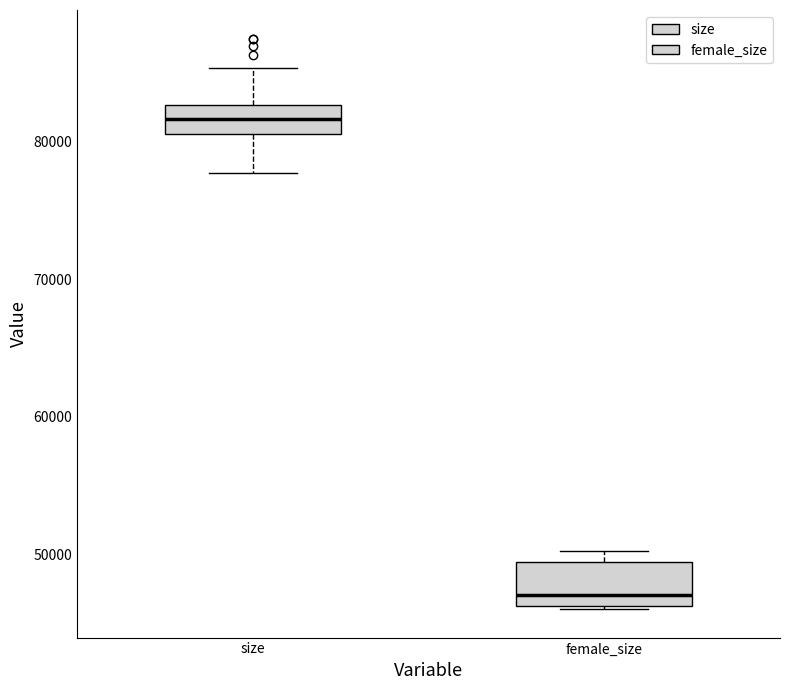

Reading left to right, transcribe this box plot: for each box, give where its median line is, the range the box spans, and where its two whiskers end, as read against the y-axis. The values are not printed on the chart, so give them approximately, as read against the axis.

size: median 82000, box 81000 to 83000, whiskers 78000 to 85000
female_size: median 47000, box 46000 to 49000, whiskers 46000 to 50000